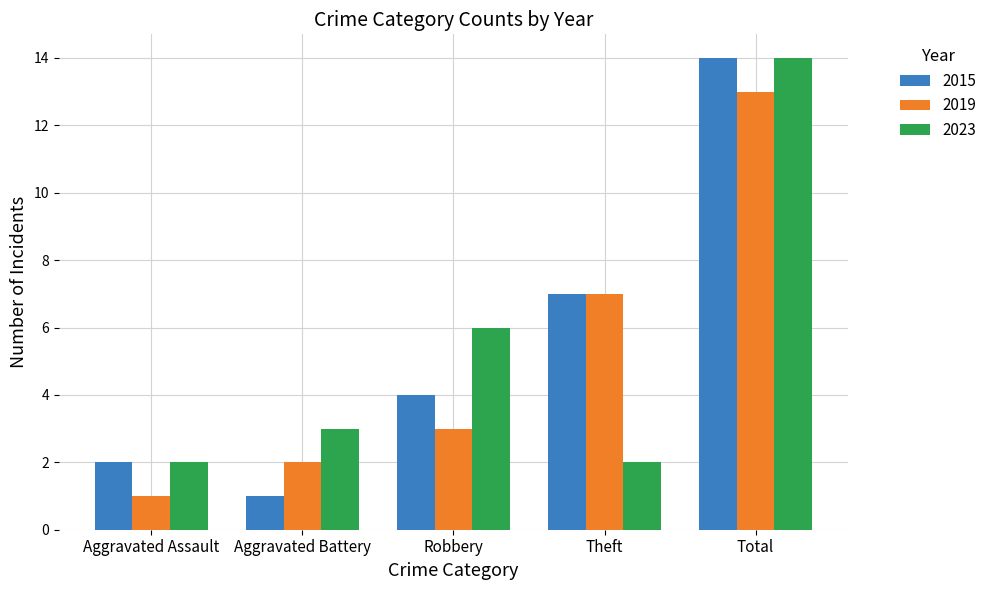

Which category has the highest value in the 2019 series?

Total